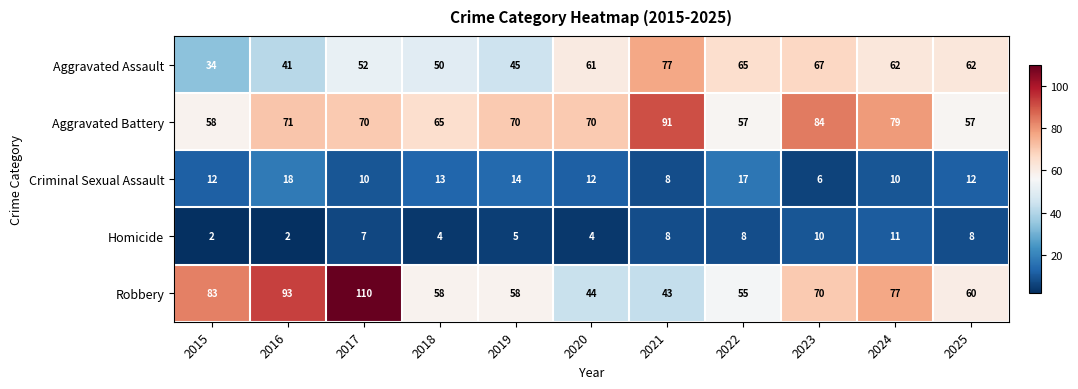

What is the total value across all series at 2019?

192